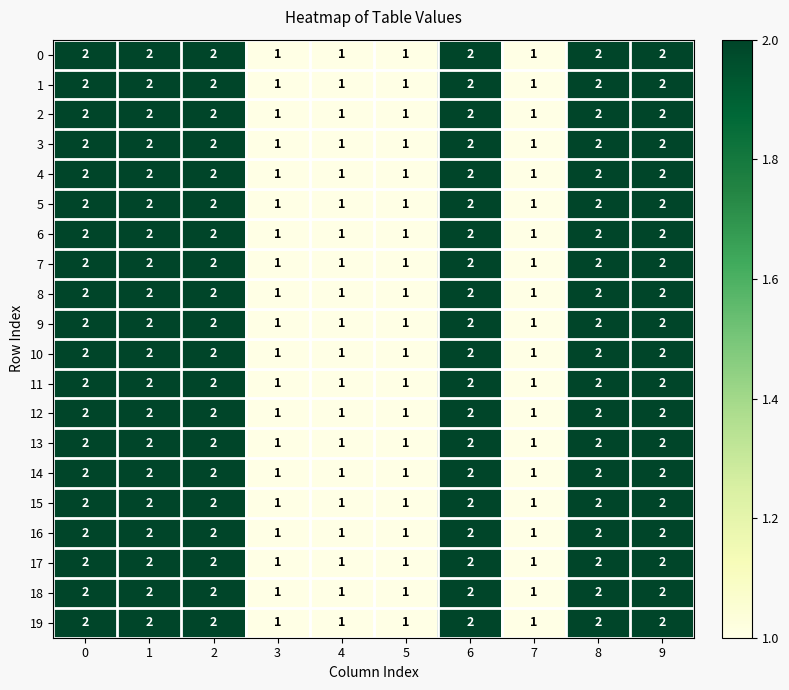

What is the sum of the 9 values at 6 and 9?

4